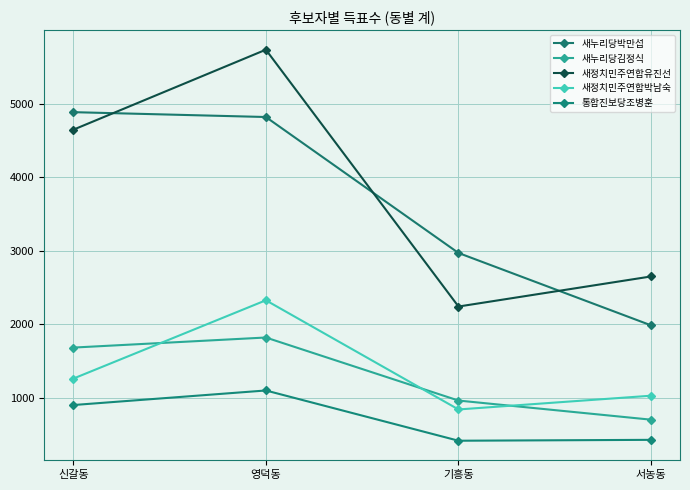

How many lines are shown in the chart?

5